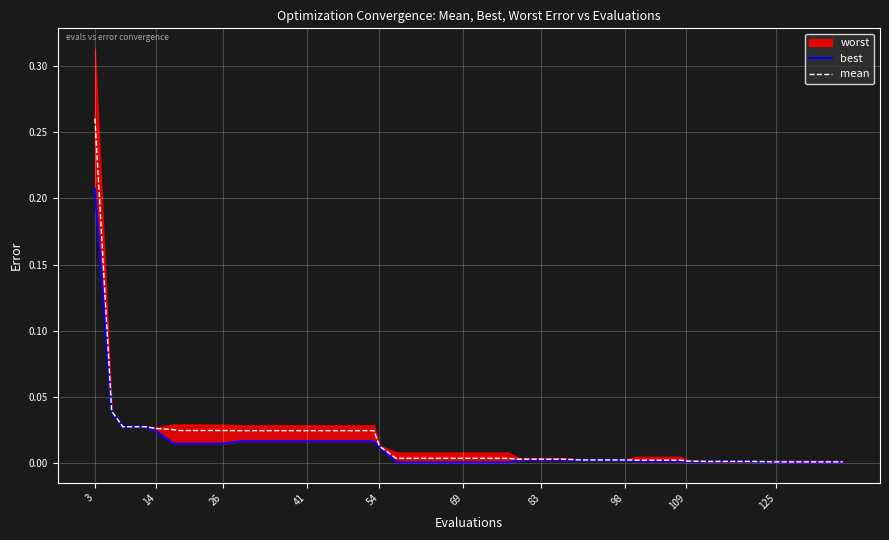

The mean series shows 0.0 at 83. True or false?

True